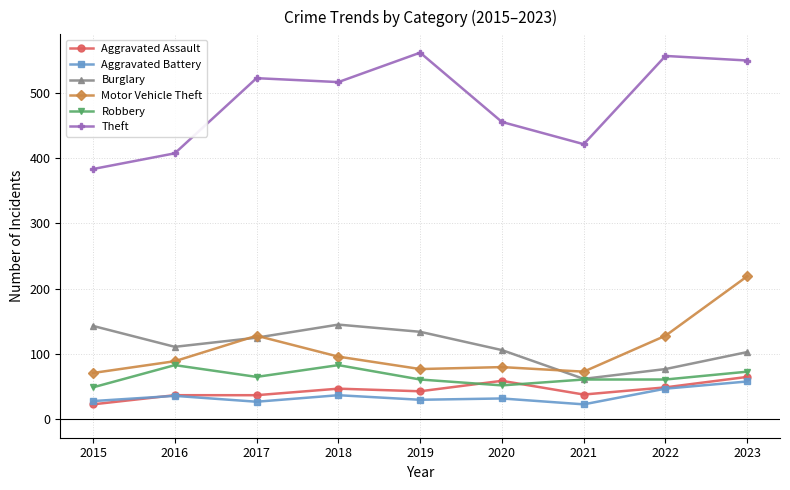

True or false: Aggravated Assault has more than 0 interior local peaks.

True